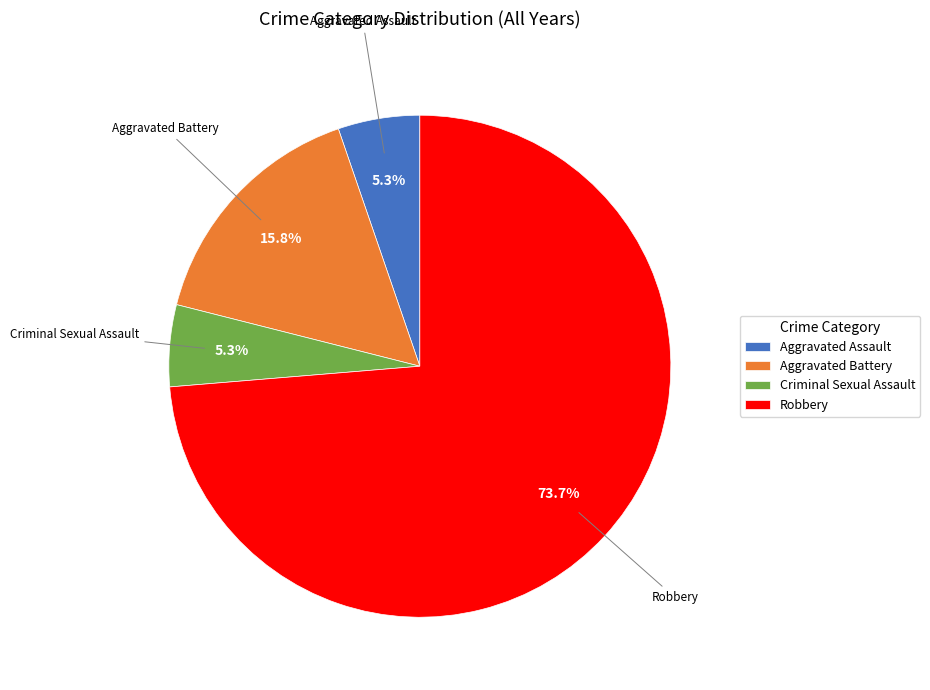

Combined, what portion of the pie is Criminal Sexual Assault and Aggravated Battery?

21.1%